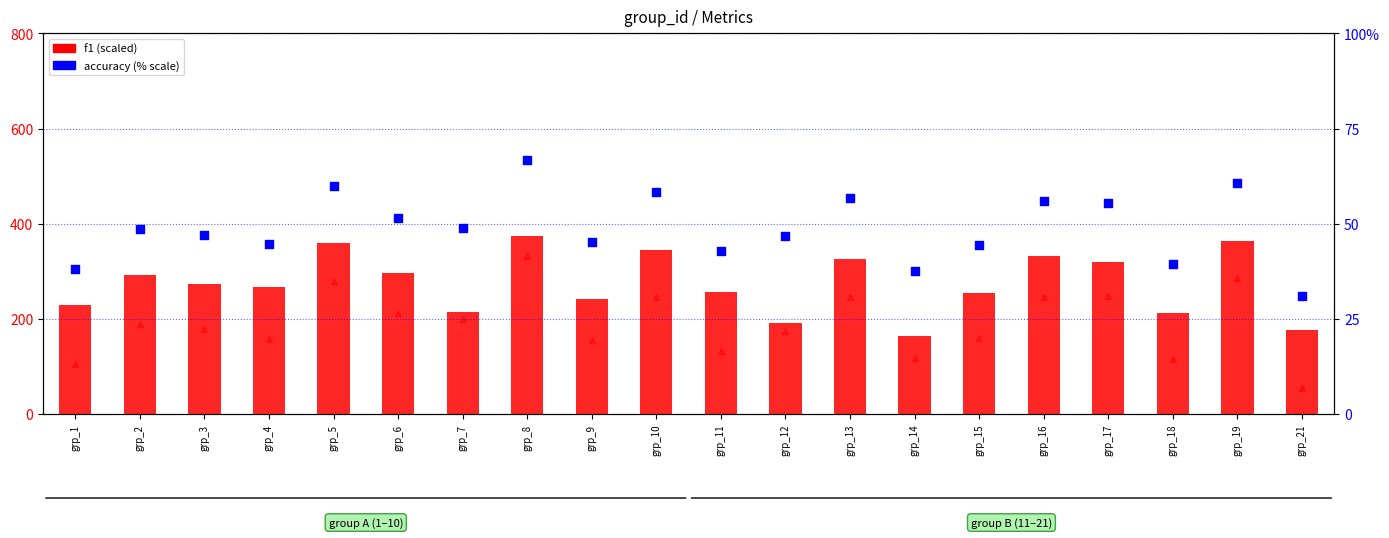

At how many categories does at least one series exceed 78?

20